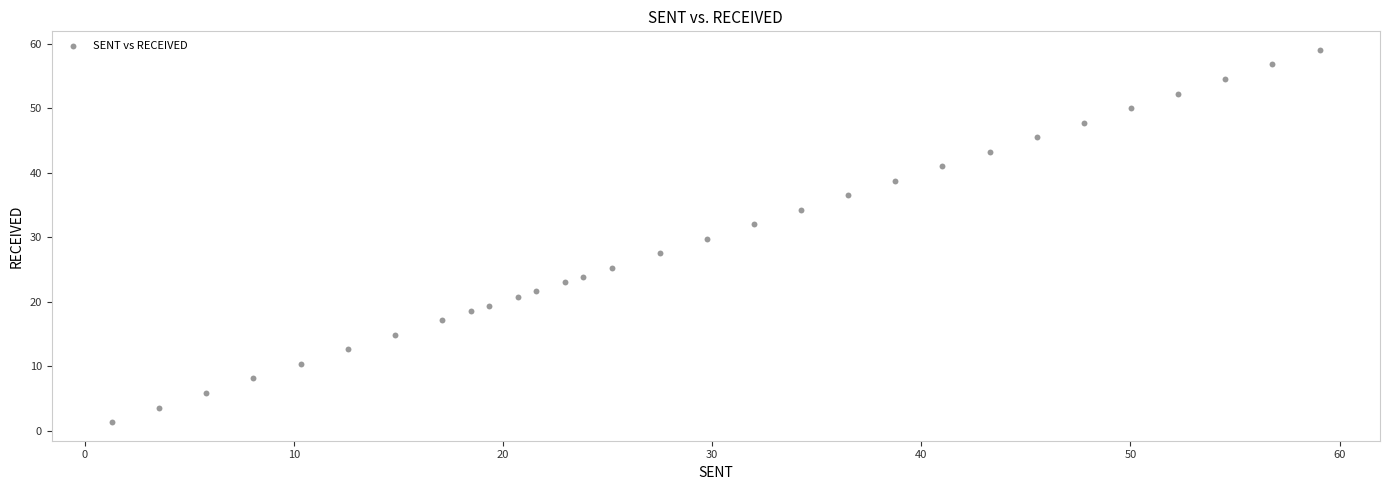

What is the range of X values (max minus min)?

57.7